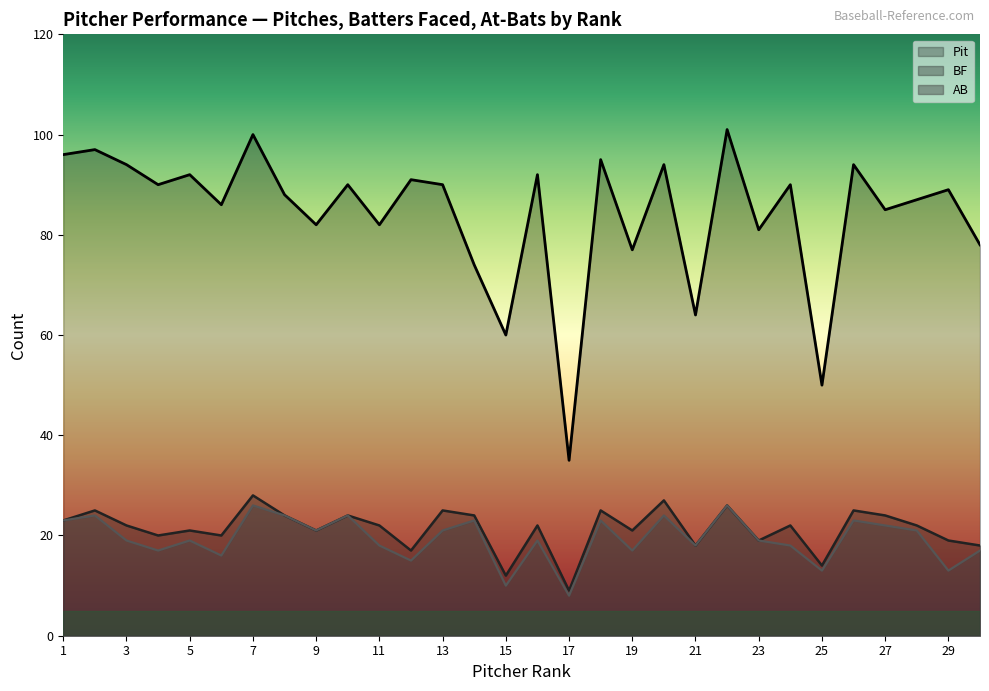

Which series has the largest total across all categories?

Pit